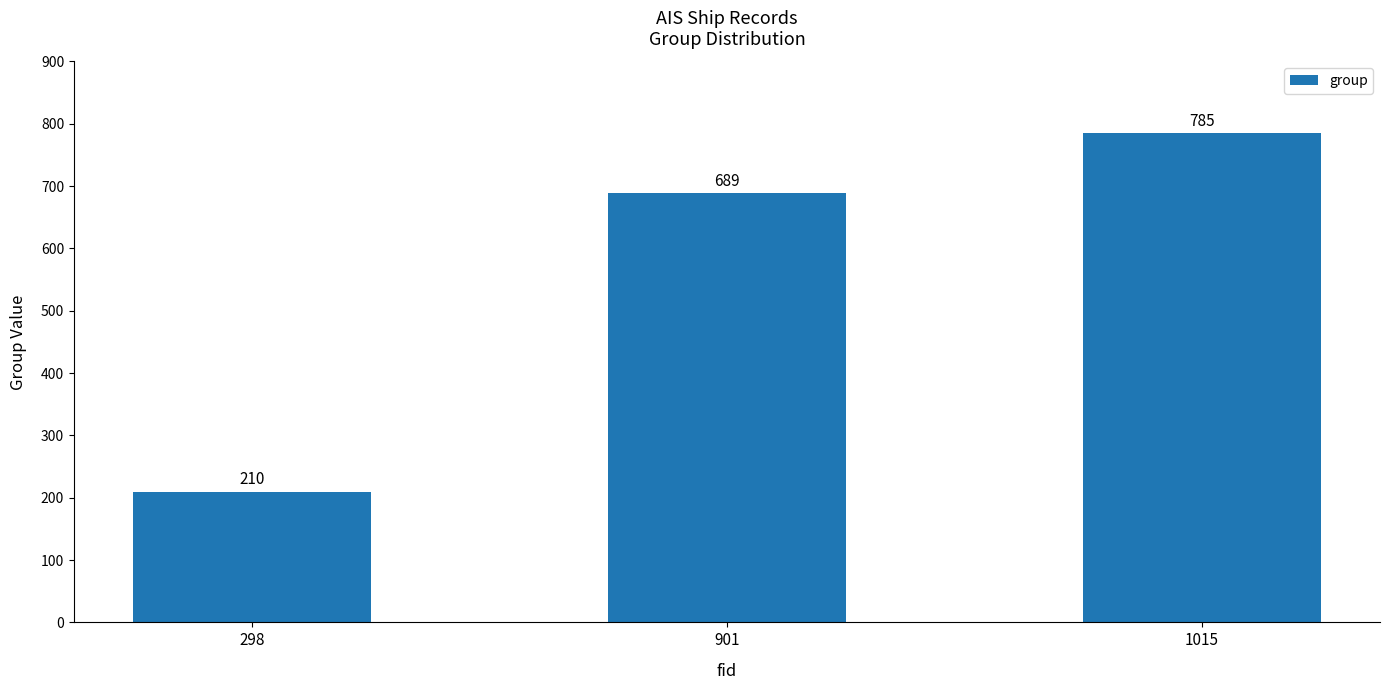

How many bars are there in total?

3